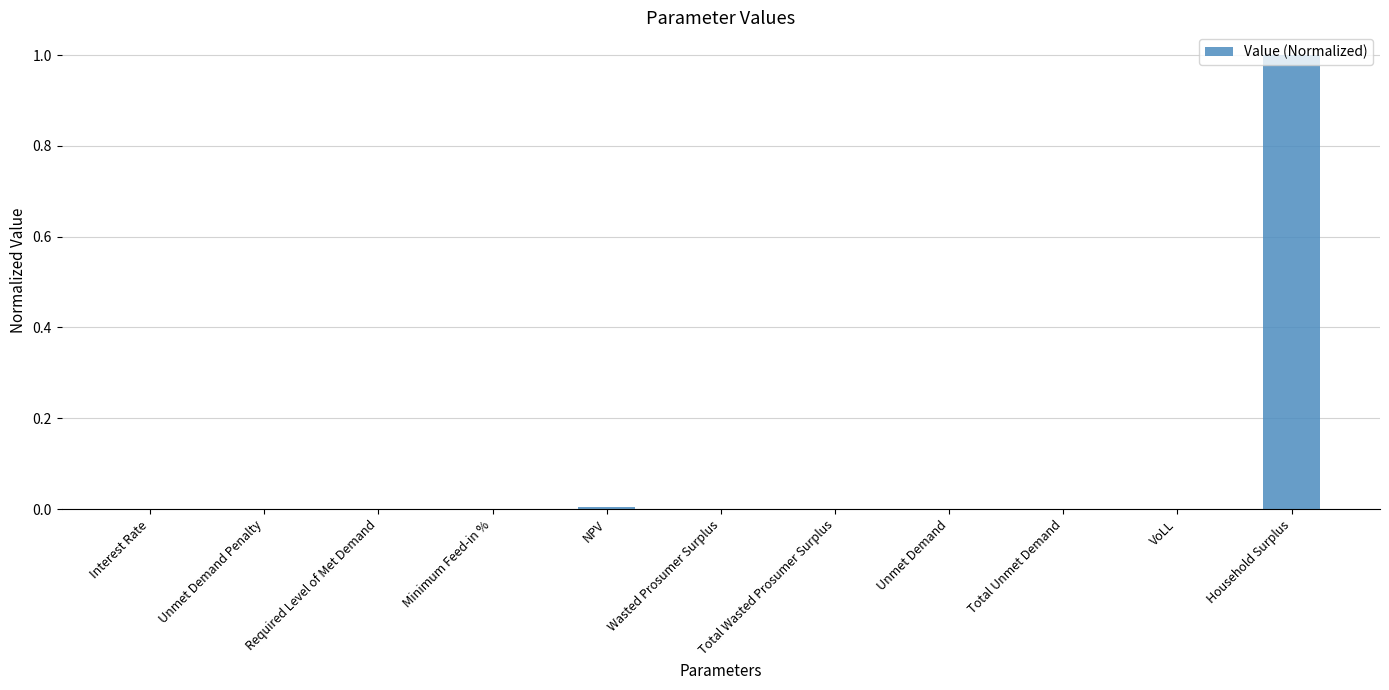

What is the change in value from Interest Rate to Household Surplus?

+1.0